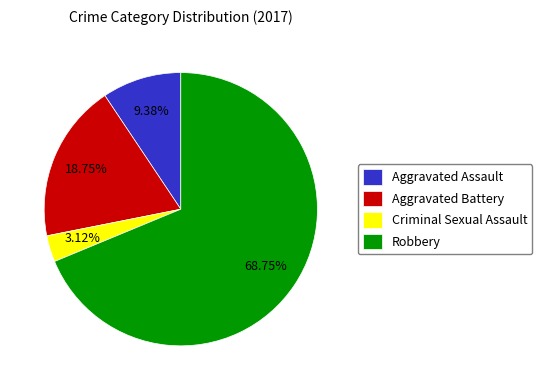

To the nearest percent, what is the difference between the largest and smallest slice percentages?

66%